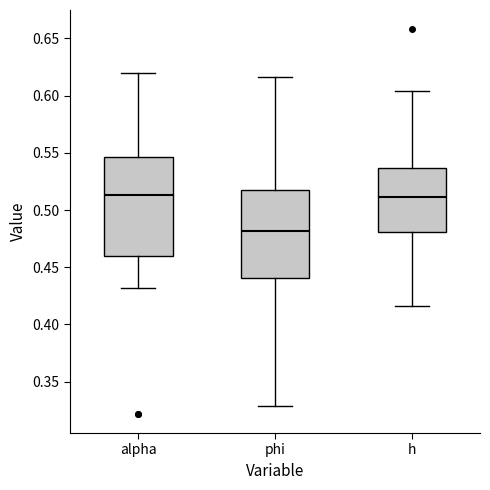

Which box's median line is the lowest?

phi